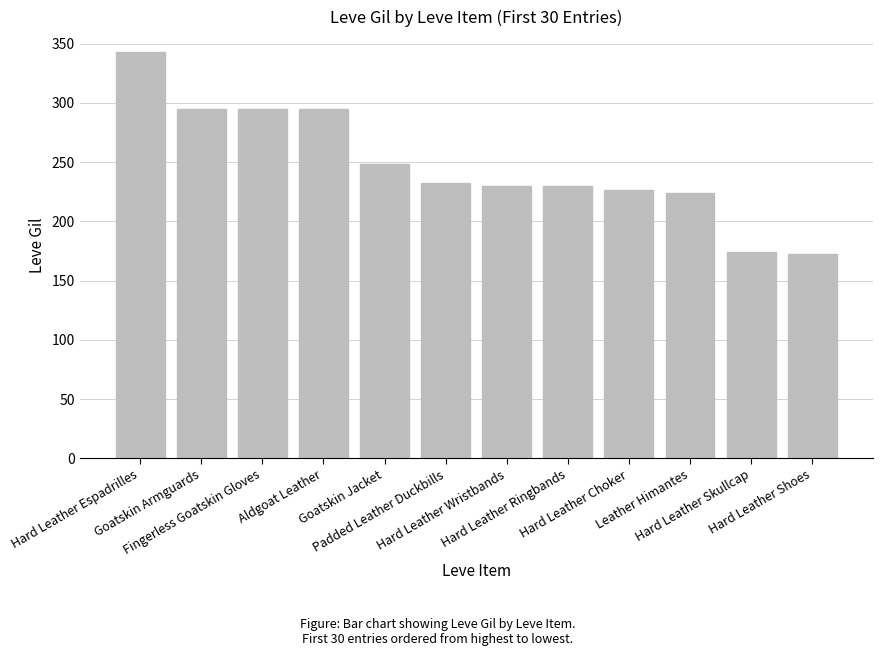

What is the minimum value shown in the chart?

172